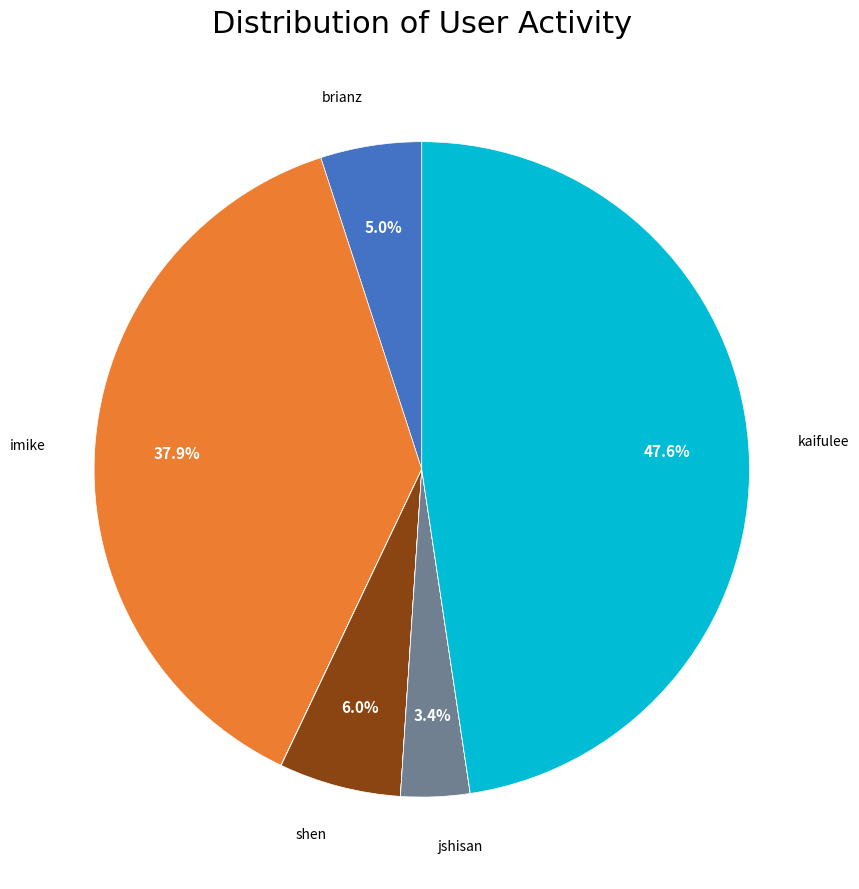

Is there a majority slice in this chart?

No